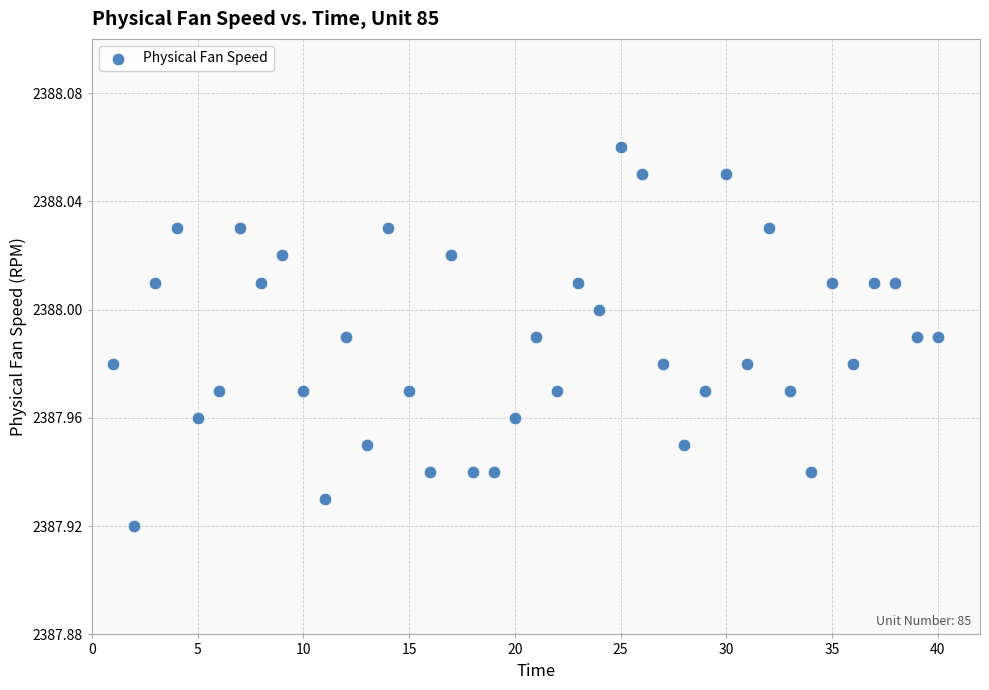

What is the range of X values (max minus min)?

39.0